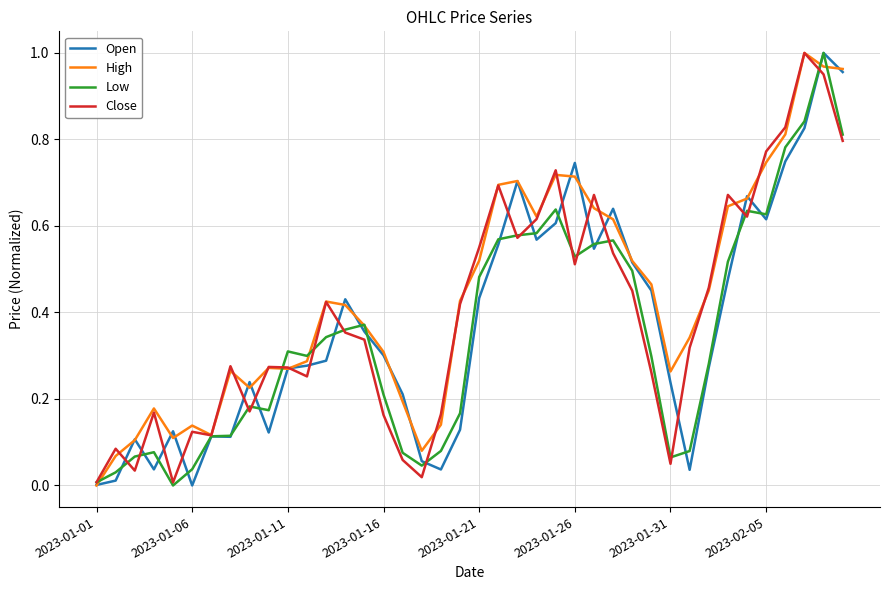

What are all the series names shown in the legend?

Open, High, Low, Close